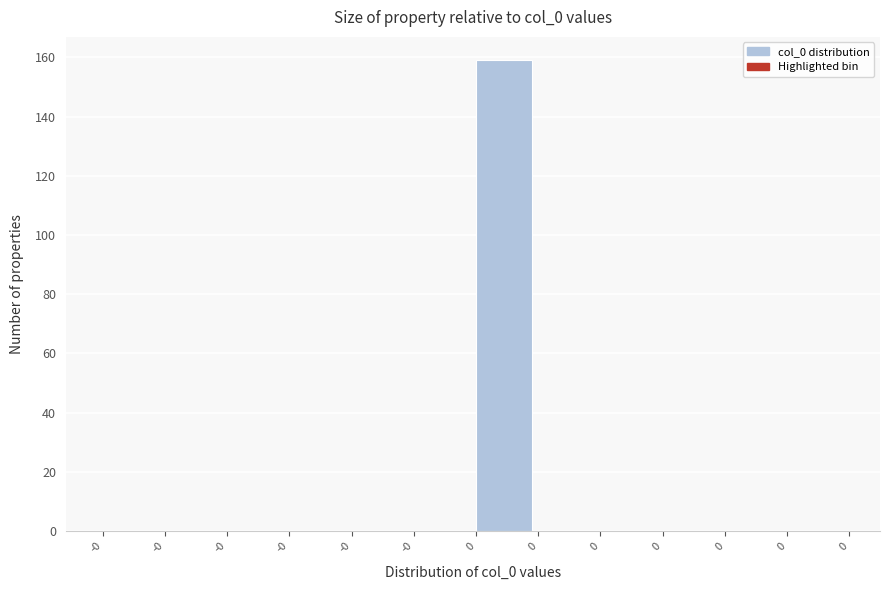

How many data points does each series have?

12